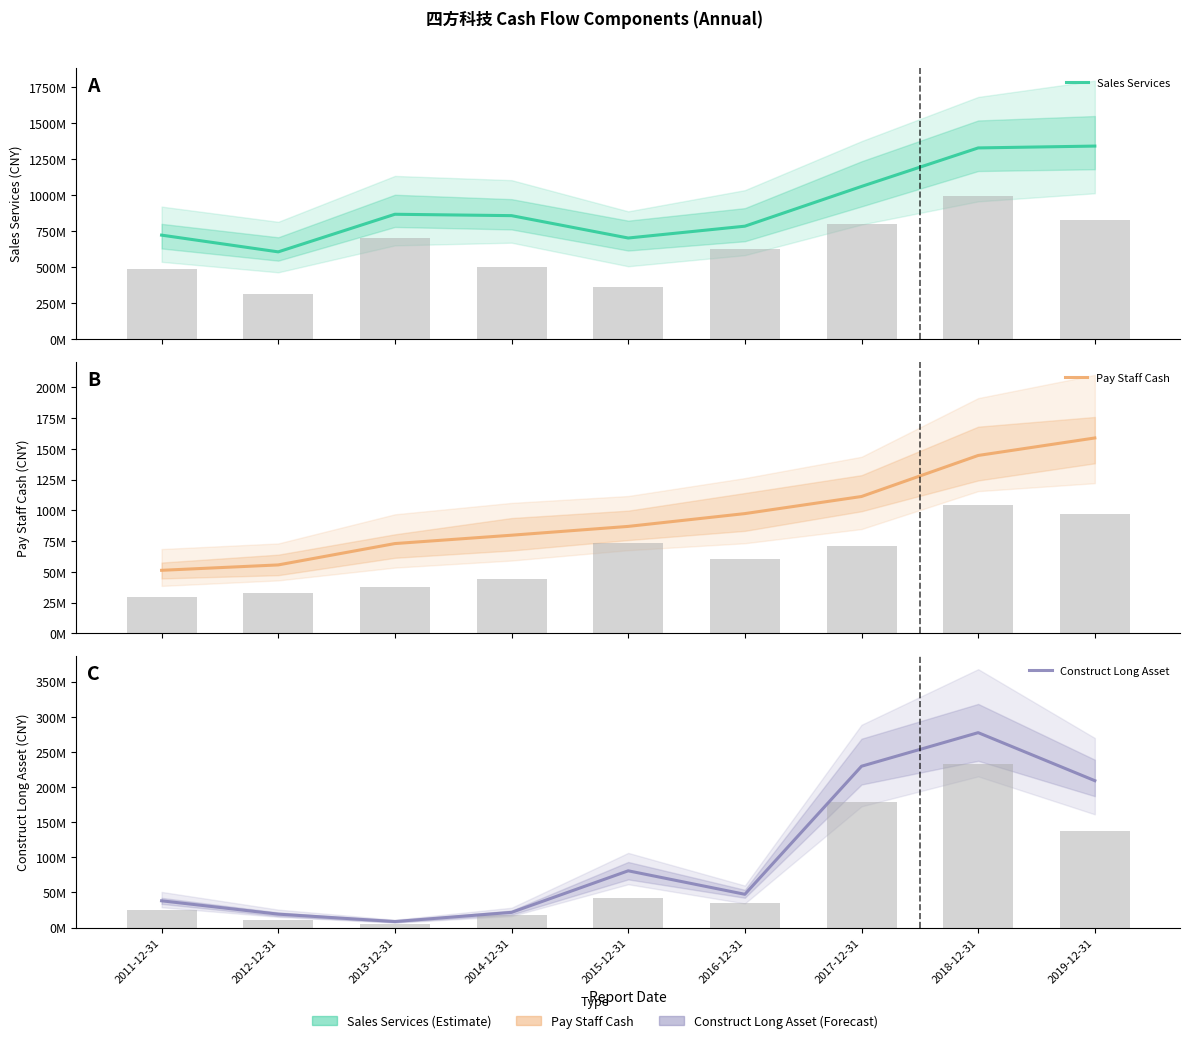

The Sales Services series shows 2414099483.8 at 2019-12-31. True or false?

False